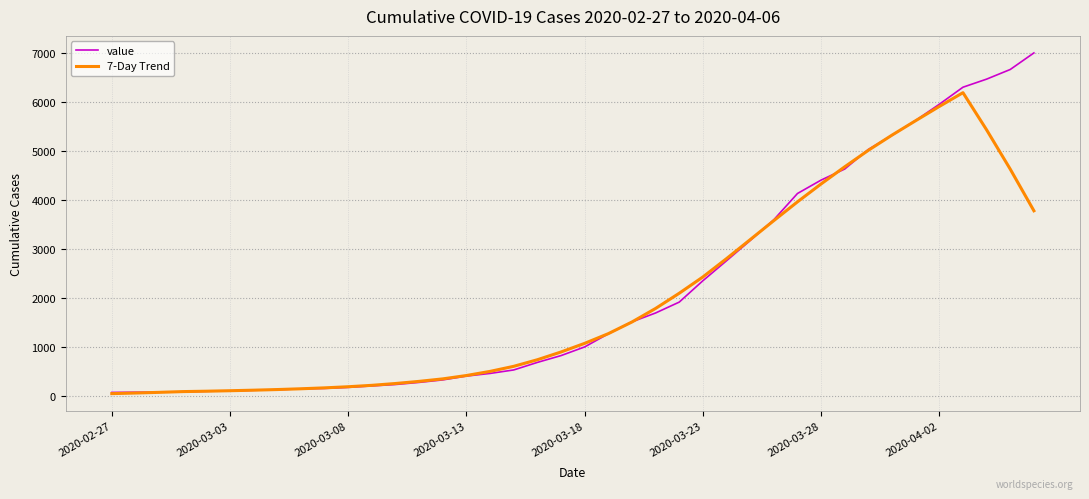

What is the sum of all 7-Day Trend values?

79797.6